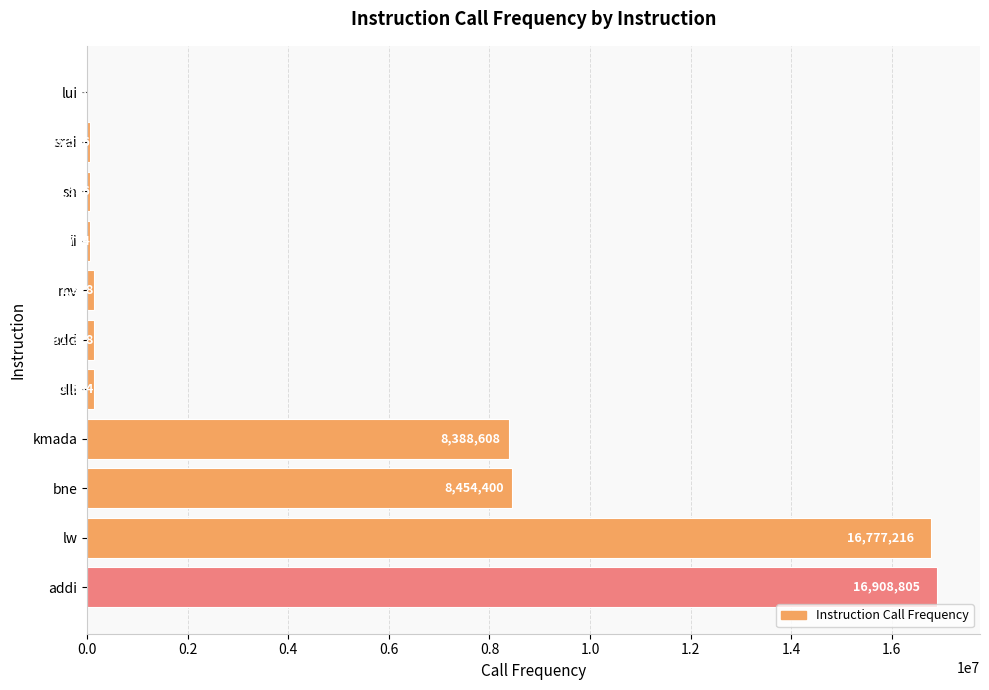

What is the sum of the values at sh and slli?

197120